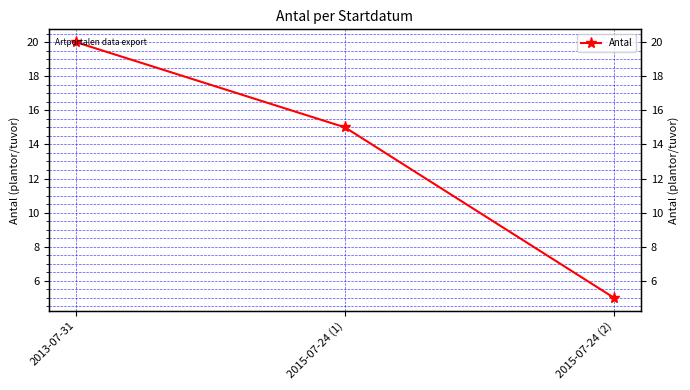

The chart shows a value of 5 at 2015-07-24 (2). True or false?

True